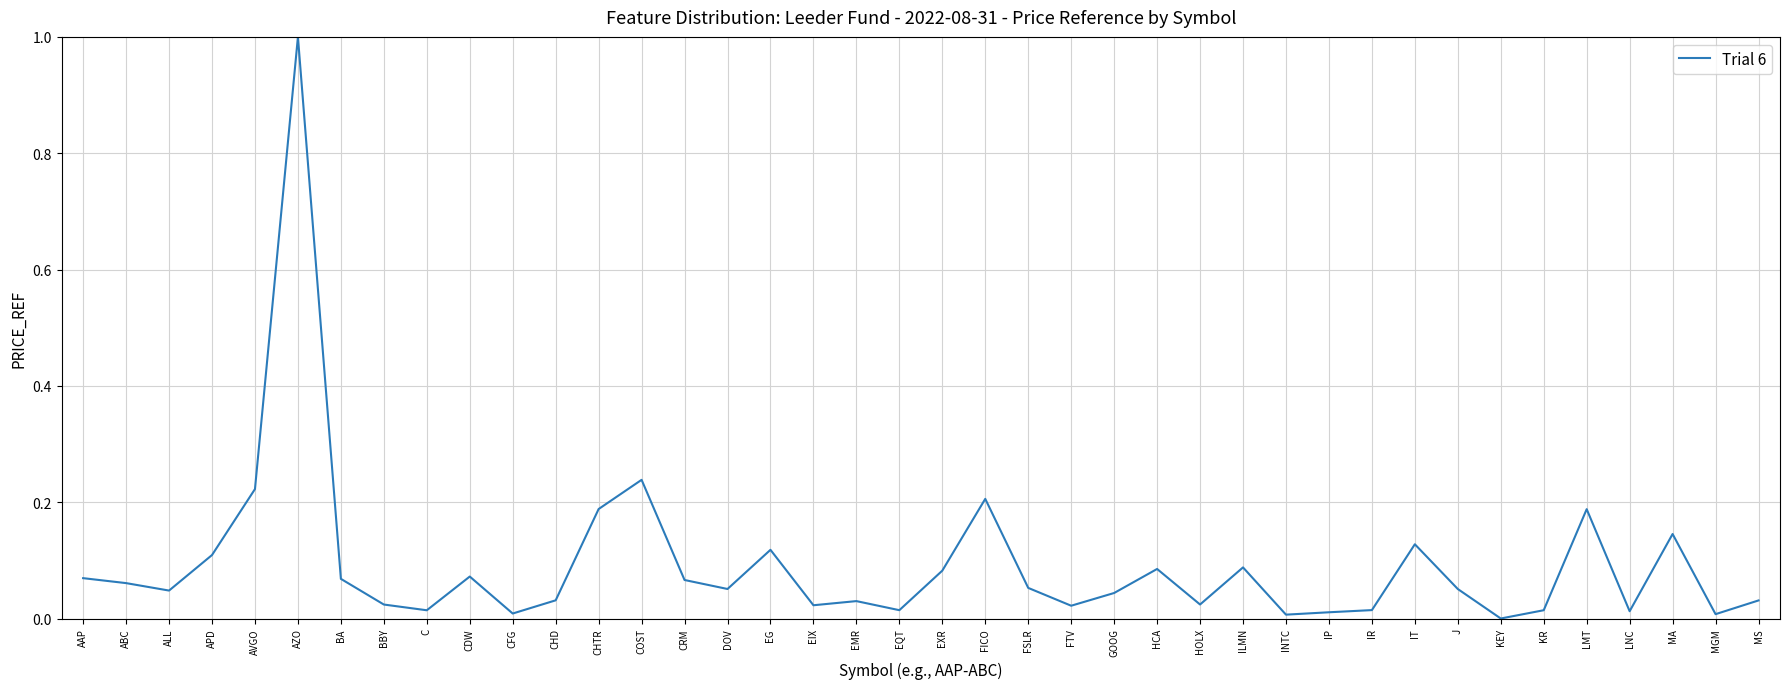

What is the difference between the maximum and minimum values?

1.0